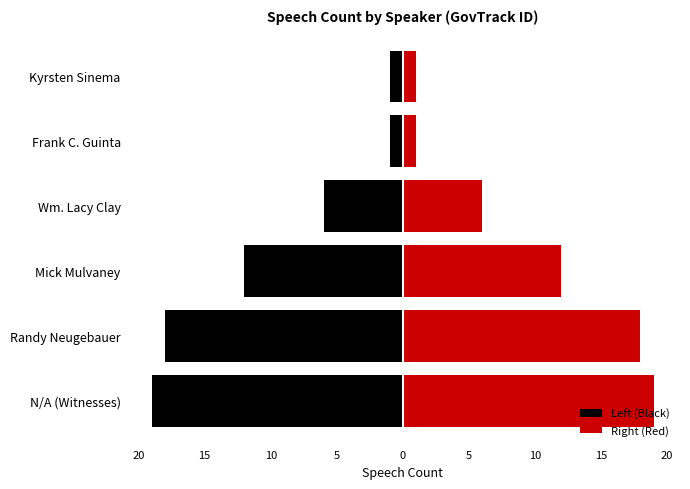

How many groups of bars are there?

6